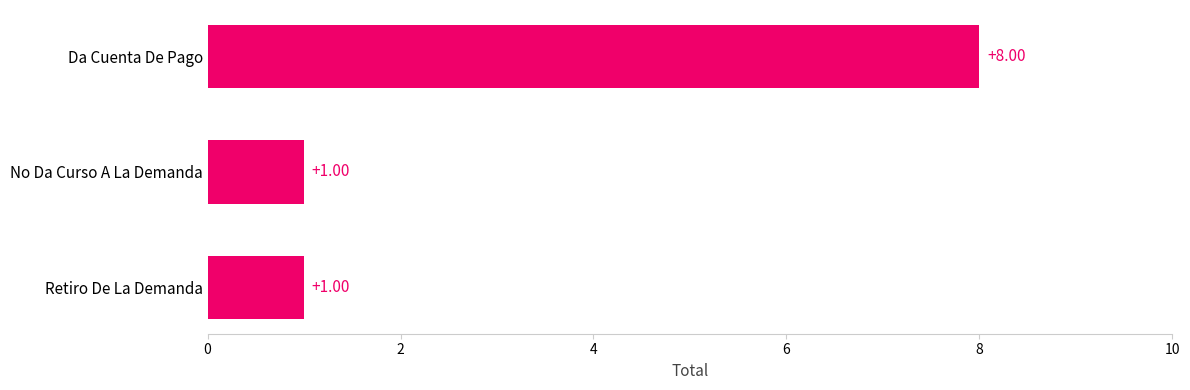

Which has a higher value, No Da Curso A La Demanda or Da Cuenta De Pago?

Da Cuenta De Pago